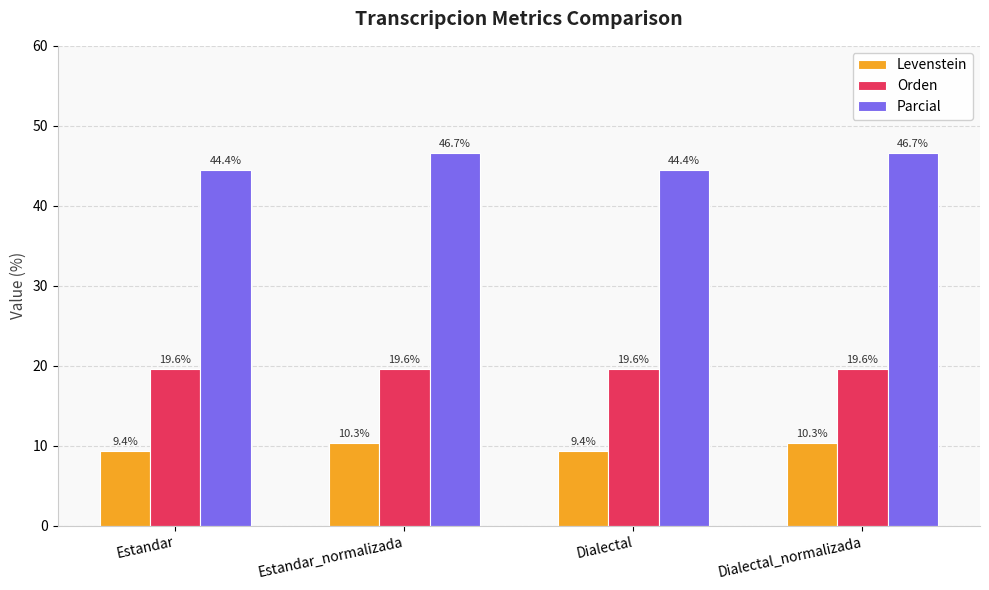

How many values in the Parcial series are below 46?

2